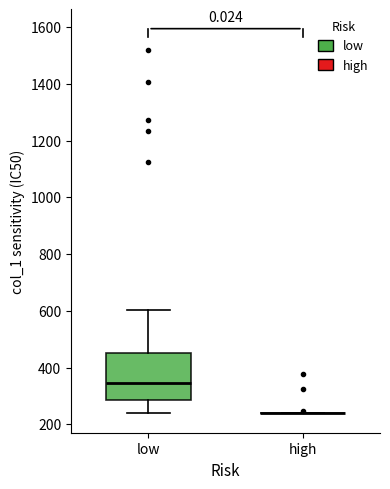

Reading left to right, transcribe this box plot: for each box, give where its median line is, the range the box spans, and where its two whiskers end, as read against the y-axis. The values are not printed on the chart, so give them approximately, as read against the axis.

low: median 340, box 280 to 460, whiskers 240 to 600
high: box collapsed to a line at 240, whiskers 240 to 240